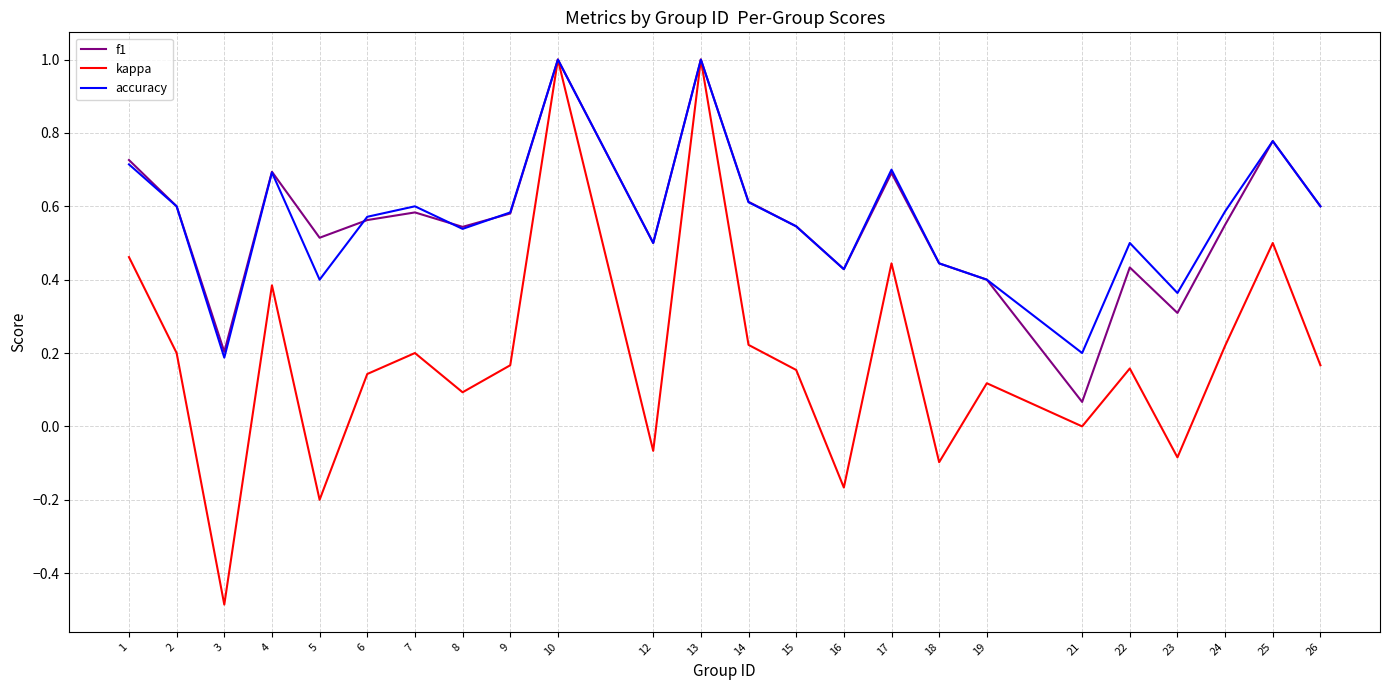

In kappa, how many points are higher than both neighbors (excluding endpoints)?

8